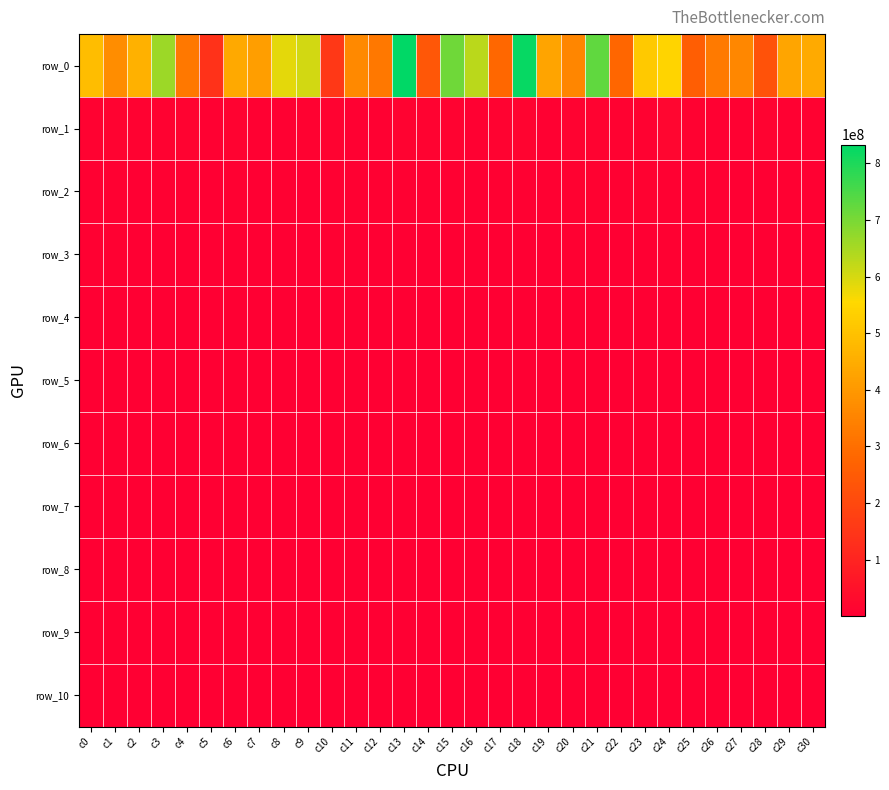

Which category has the highest value across all series?

c13